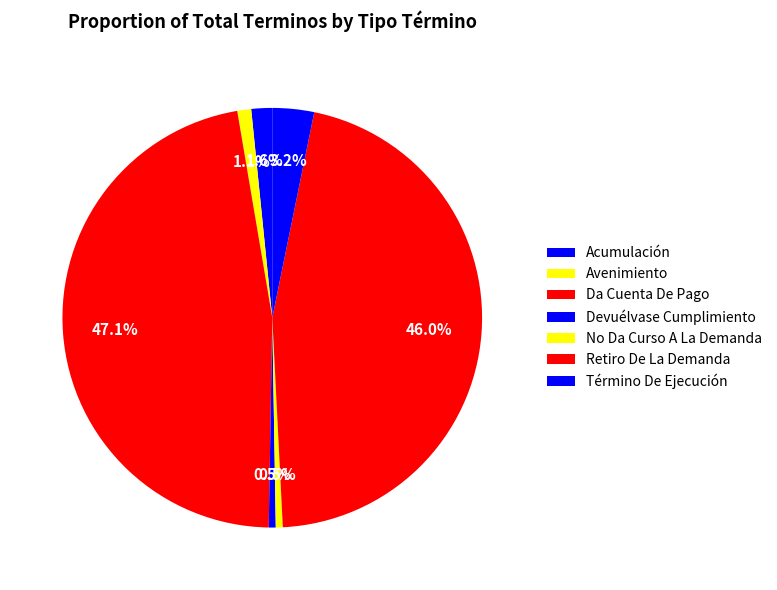

To the nearest percent, what is the difference between the Término De Ejecución and Devuélvase Cumplimiento slice percentages?

3%